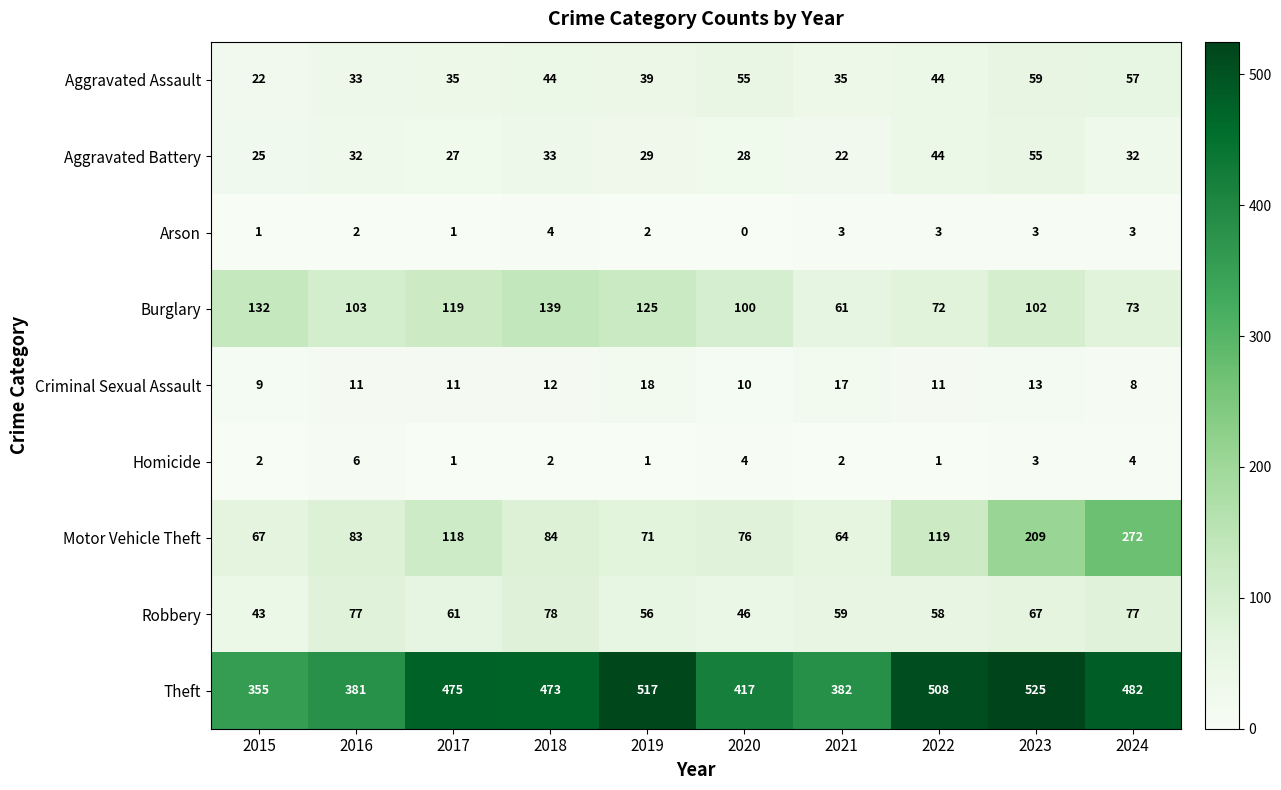

How many categories are shown in the chart?

10